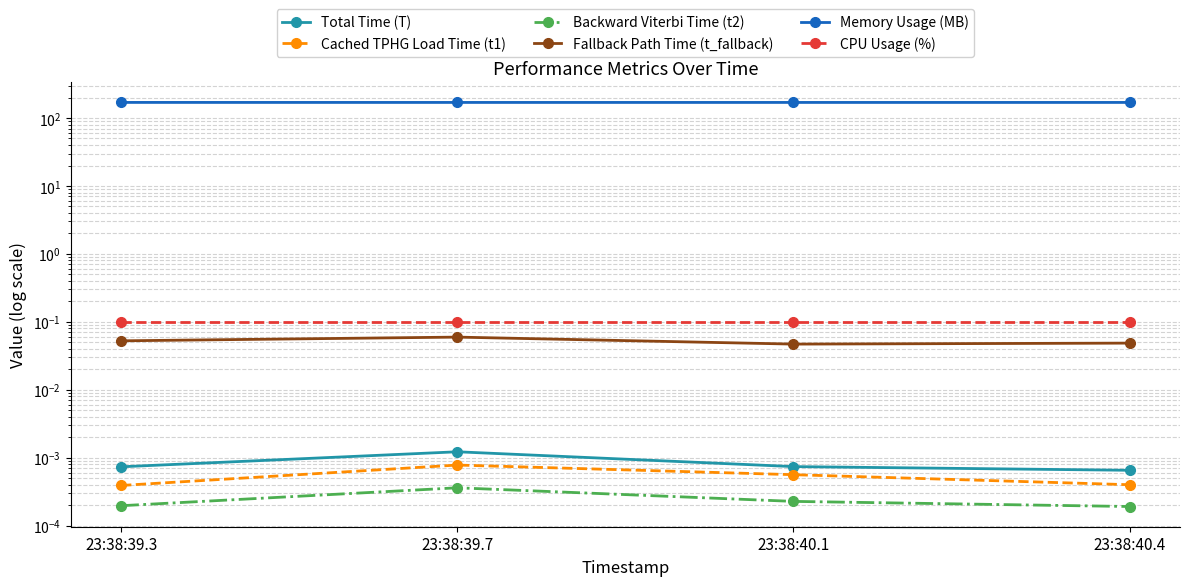

What is the sum of the CPU Usage (%) values at 23:38:39.7 and 23:38:39.3?

0.2